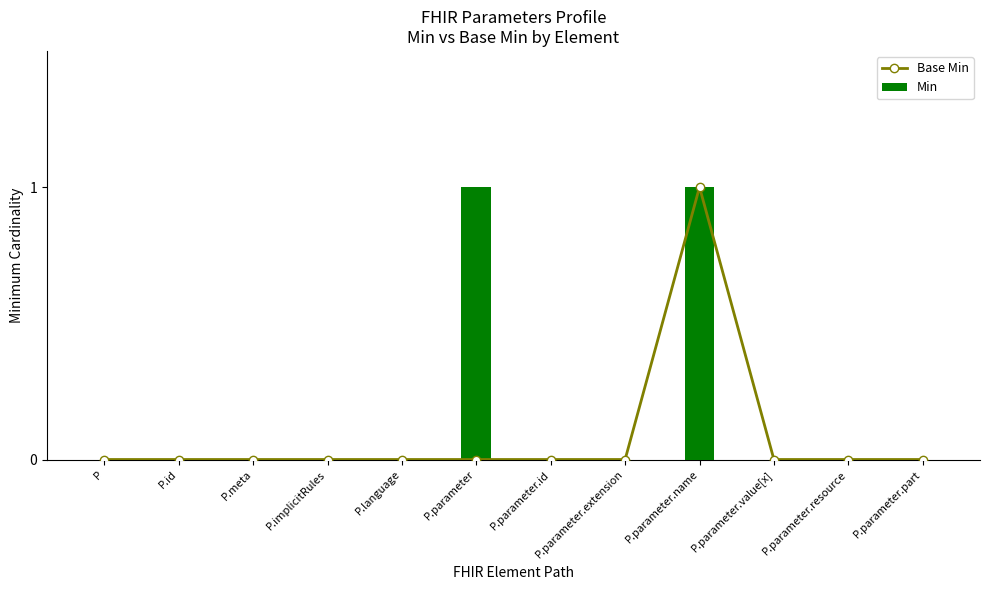

Are the bars horizontal?

No